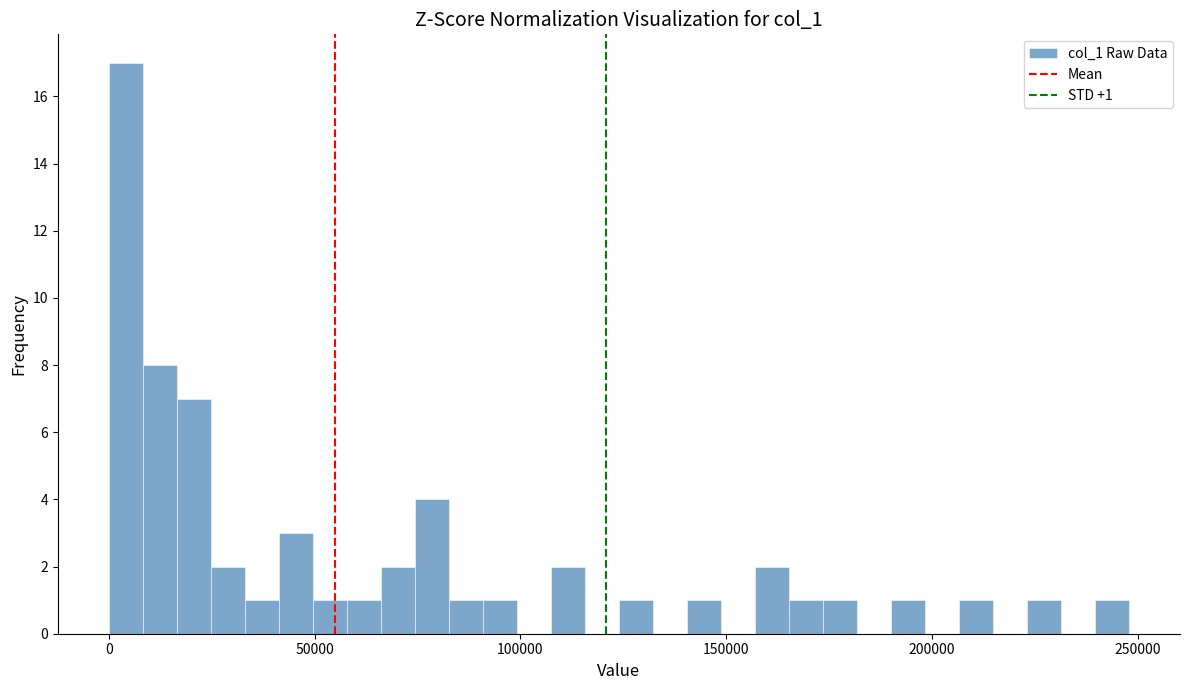

Around what value on the x-axis is the tallest bar? Give the approximate position of its centre, as read against the axis.

5000